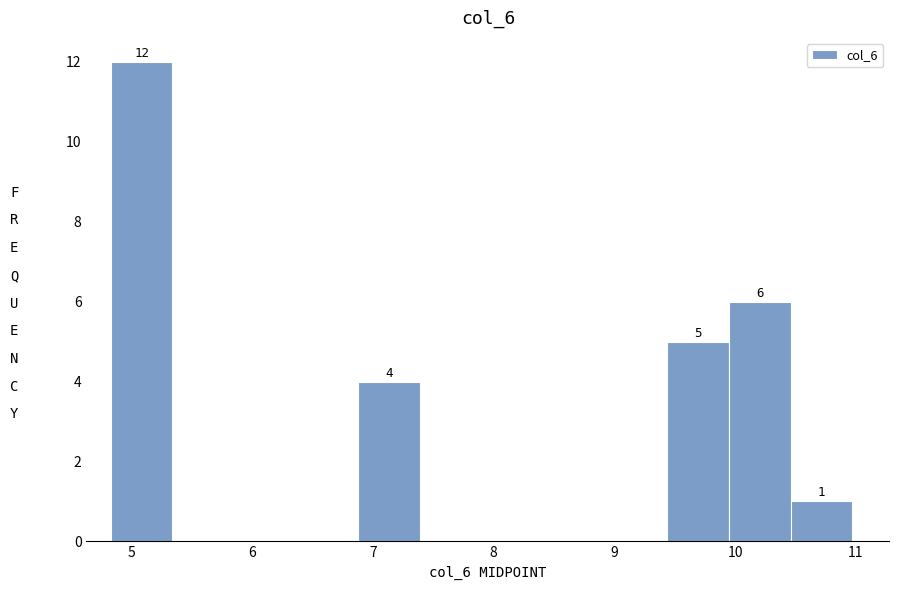

Over which range of the x-axis is the bar tallest?

4.8 to 5.3